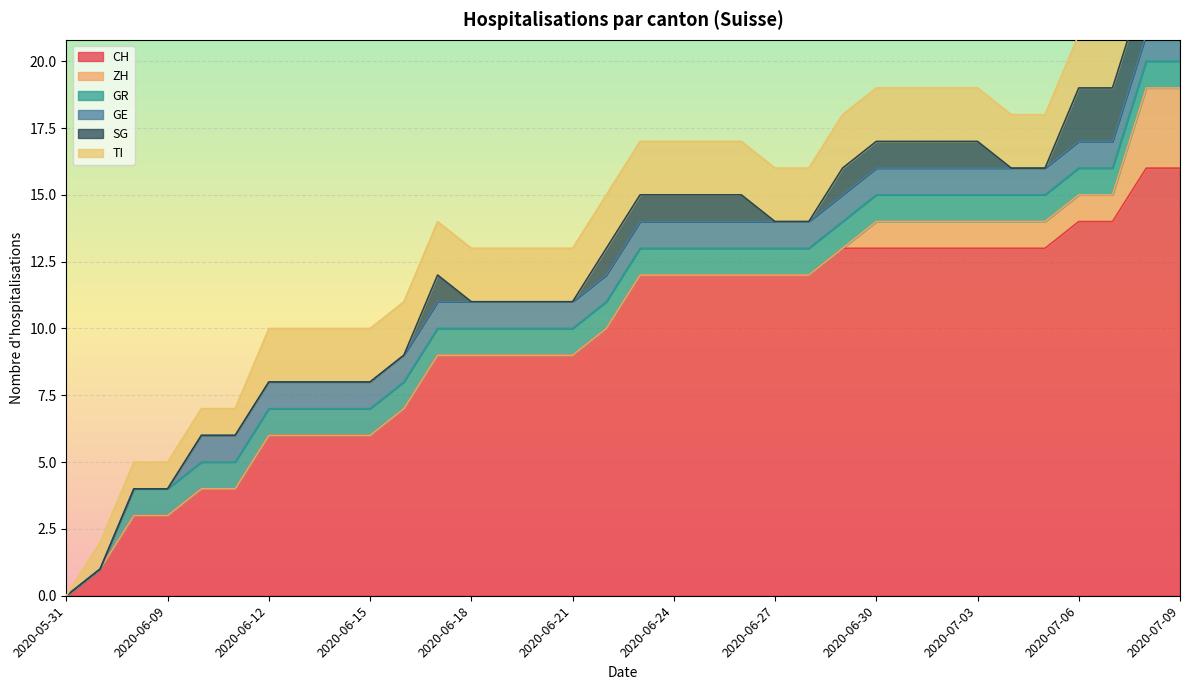

What is the difference between the maximum and second lowest values in the GE series?

4